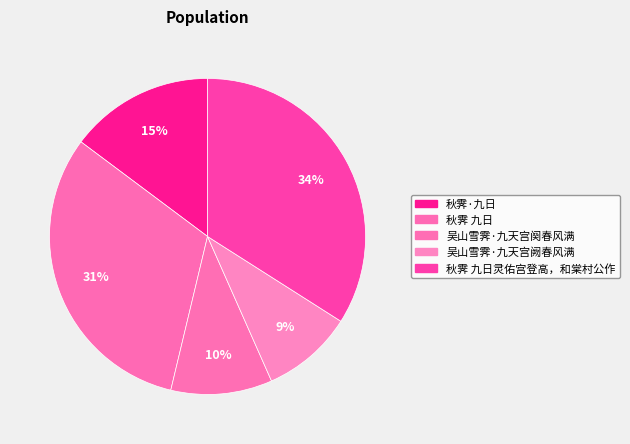

To the nearest percent, what portion does 吴山雪霁·九天宫阙春风满 represent?

9%